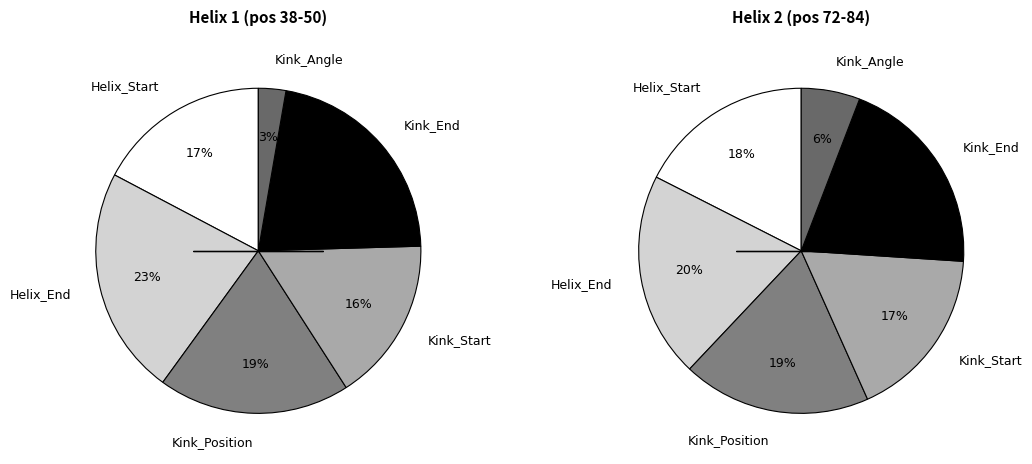

Count the number of slices in the pie.

6